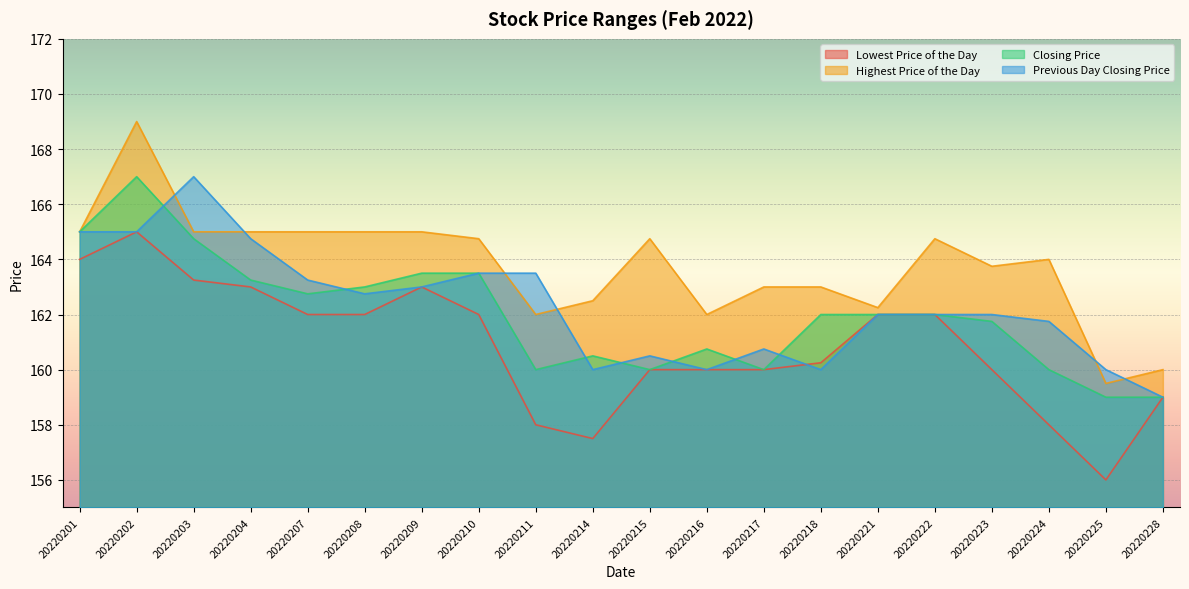

What is the value of the Closing Price point at the 16th from the left?

162.0